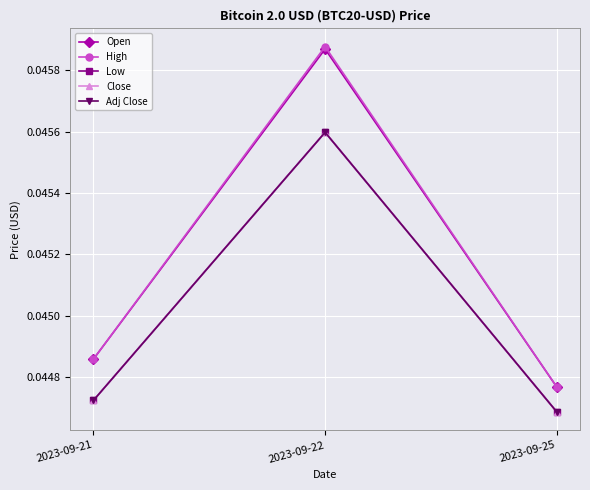

Rank the series at 2023-09-25 from highest to lowest value.

Open, High, Low, Close, Adj Close